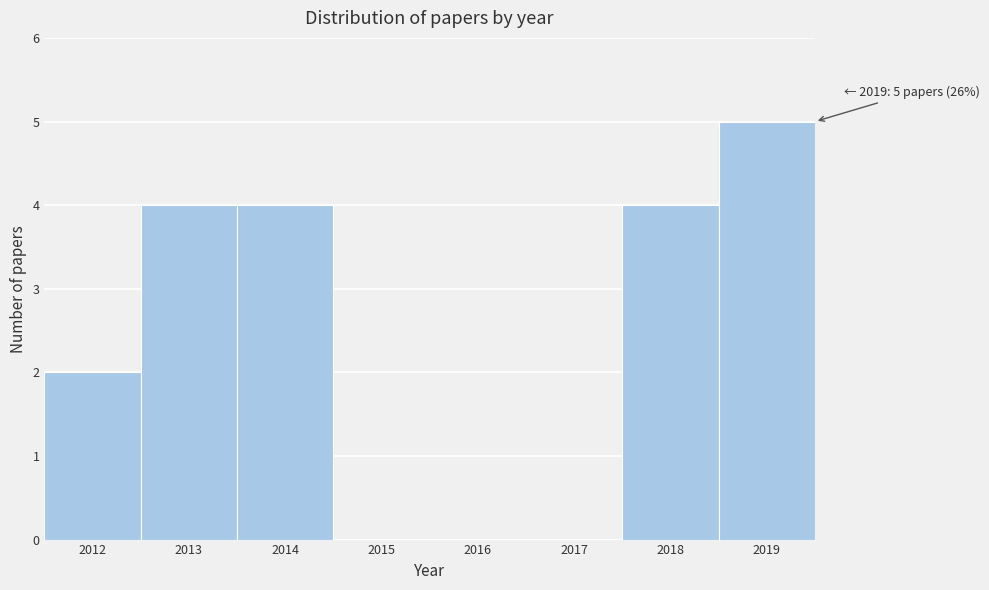

Over which range of the x-axis is the bar tallest?

2018.5 to 2019.5